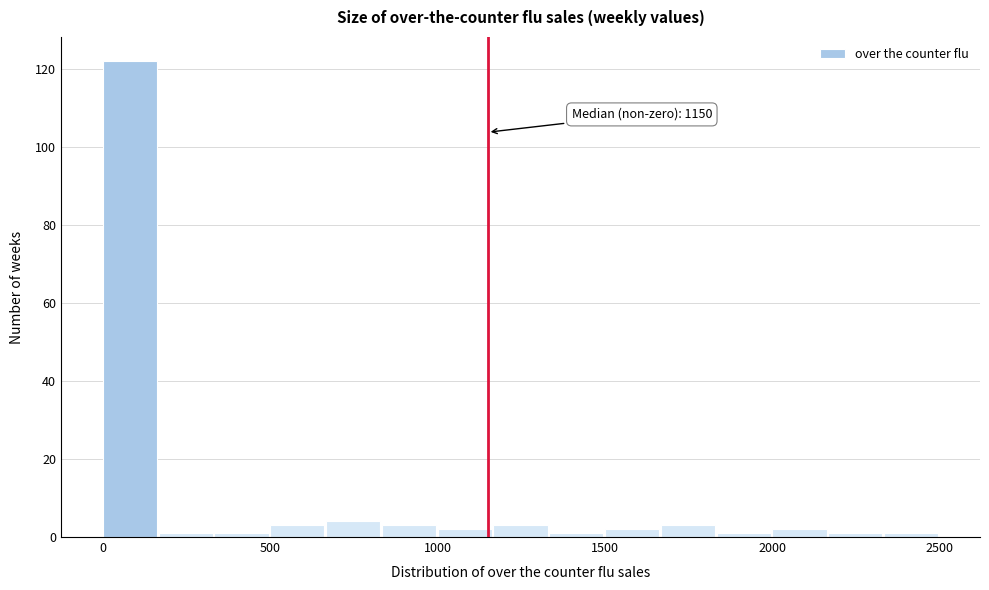

Read against the x-axis, roughly where is the centre of the tallest bar?

100